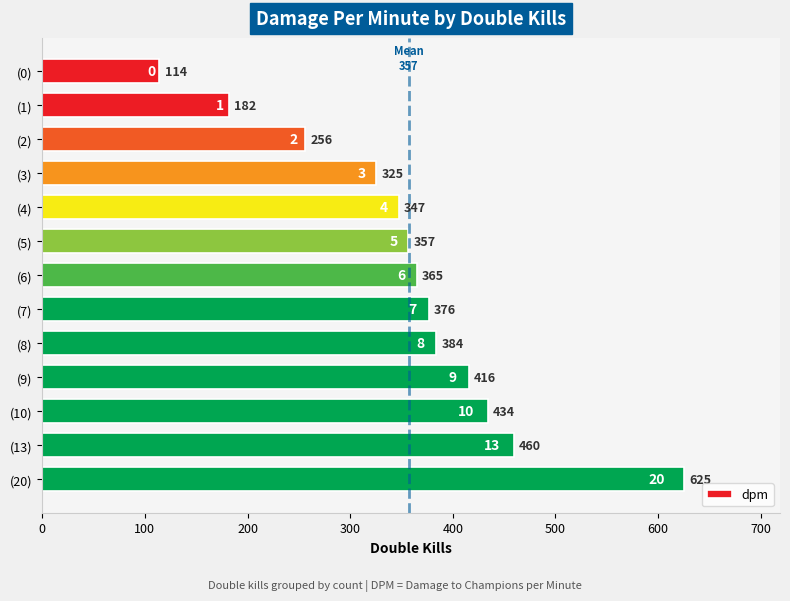

What is the label of the 10th bar from the top?

(9)